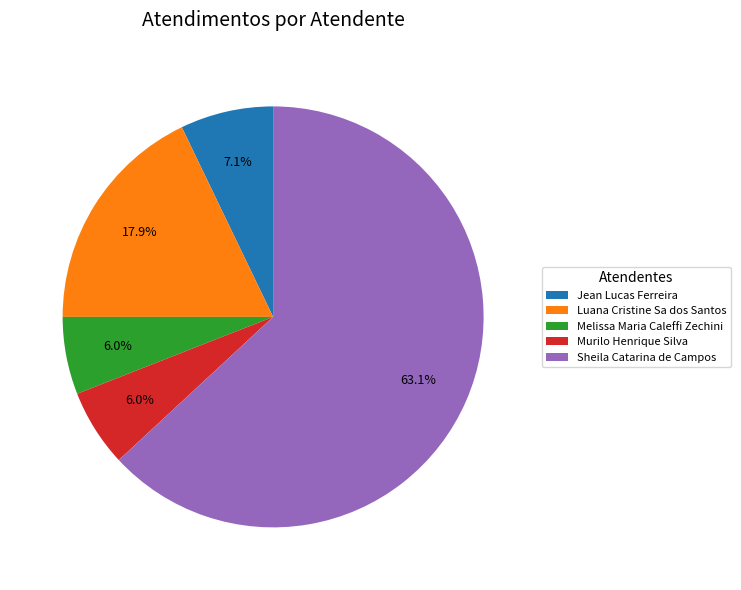

The Sheila Catarina de Campos slice represents 63% of the pie. True or false?

True